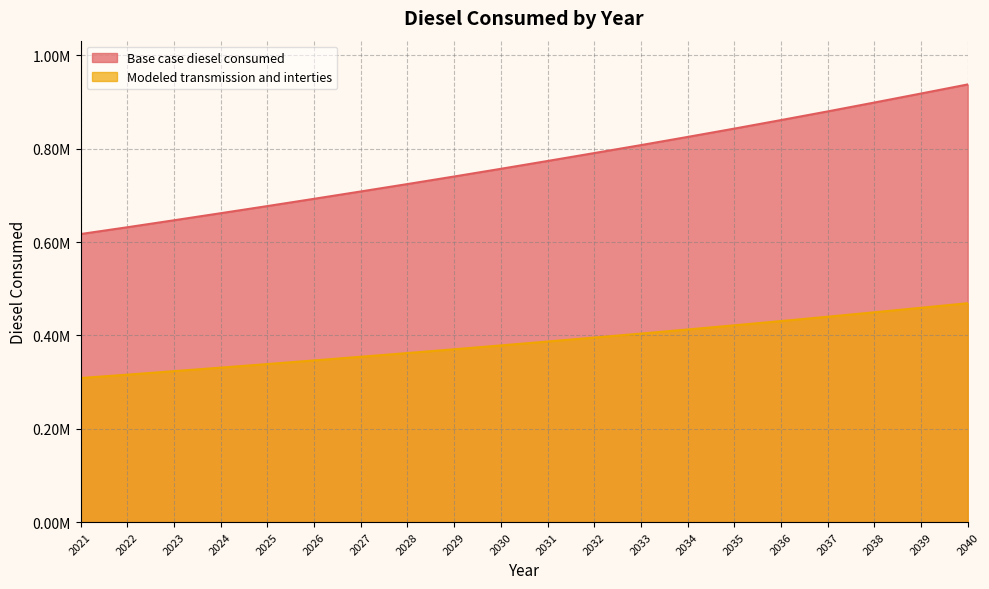

Count the number of categories in the chart.

20